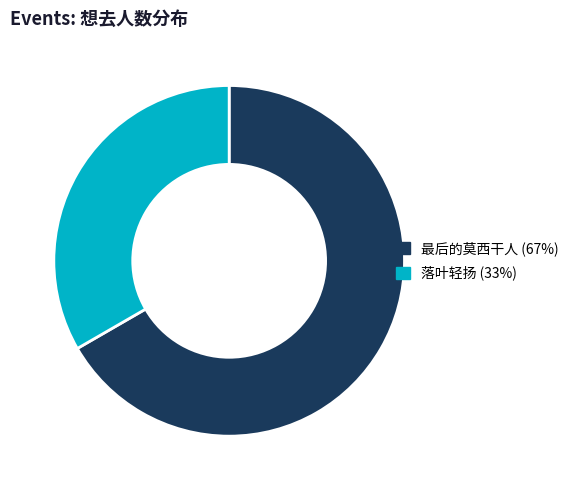

Is there any slice that represents more than half of the pie?

Yes